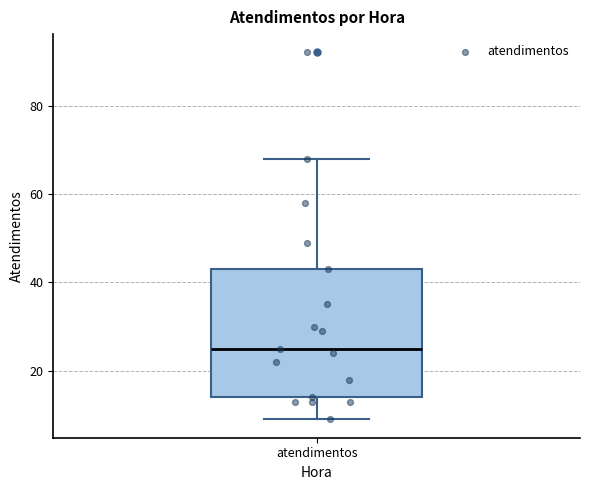

Transcribe this box plot: give where the median line is, the range the box spans, and where the two whiskers end, as read against the y-axis. The values are not printed on the chart, so give them approximately, as read against the axis.

median 26, box 14 to 44, whiskers 10 to 68